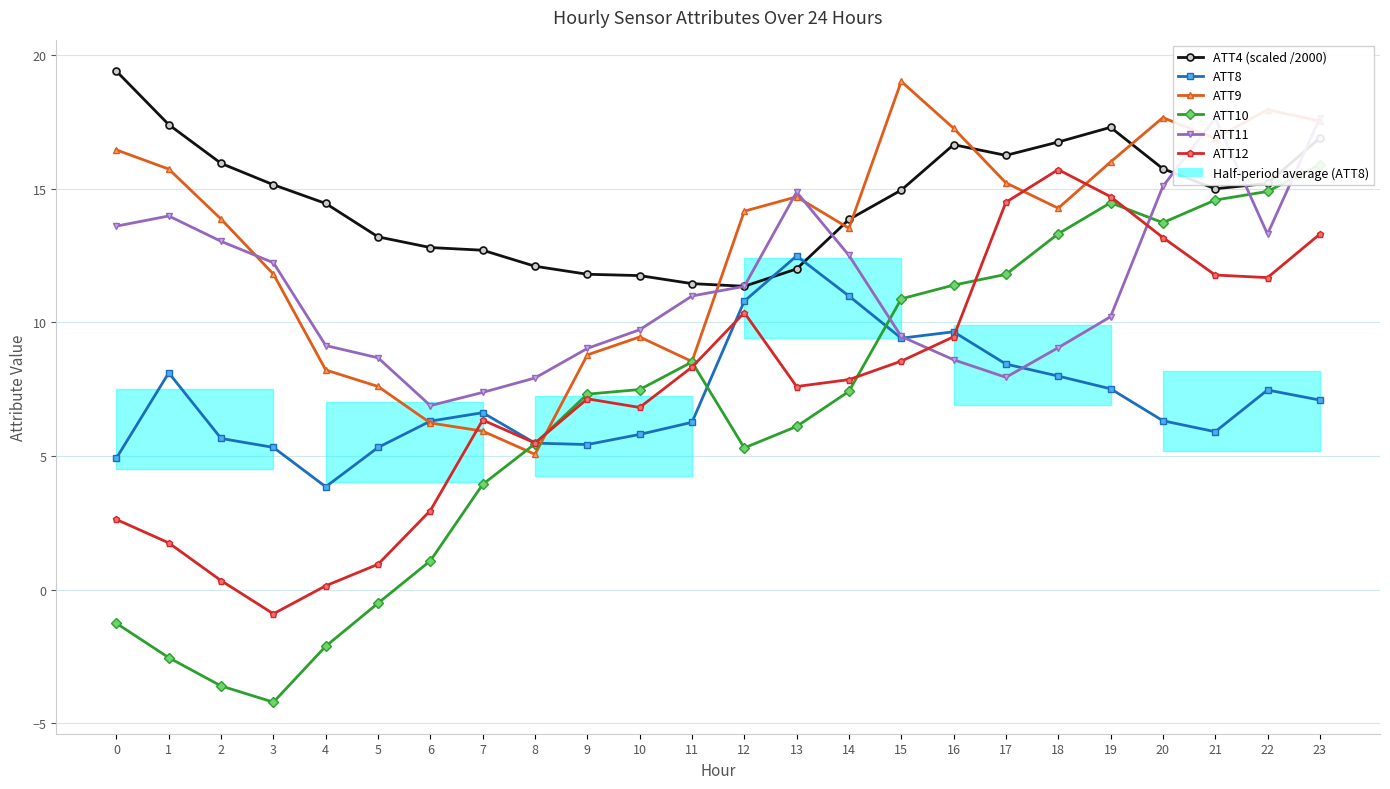

How many lines are shown in the chart?

6